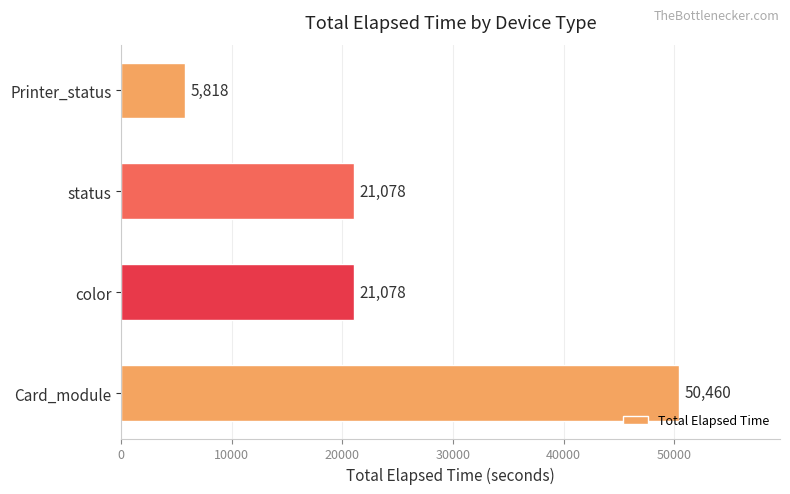

Read the value at Card_module, to the nearest 100.

50500